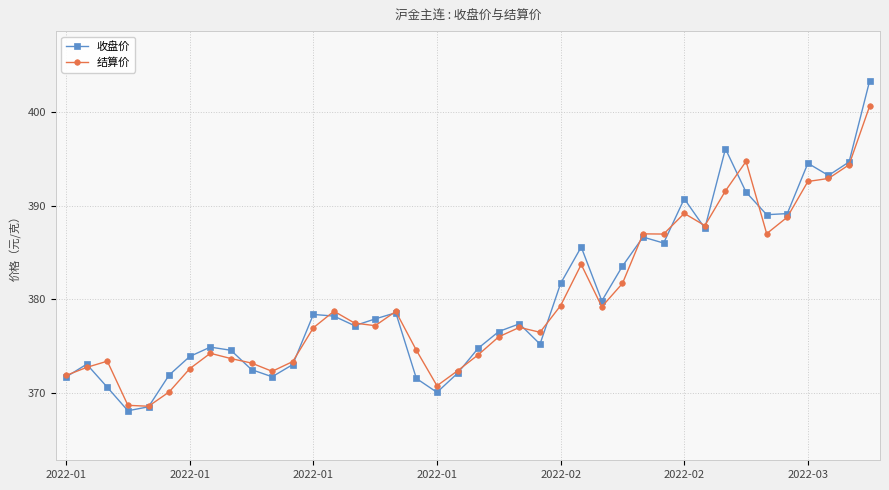

At how many categories does at least one series exceed 385?

13